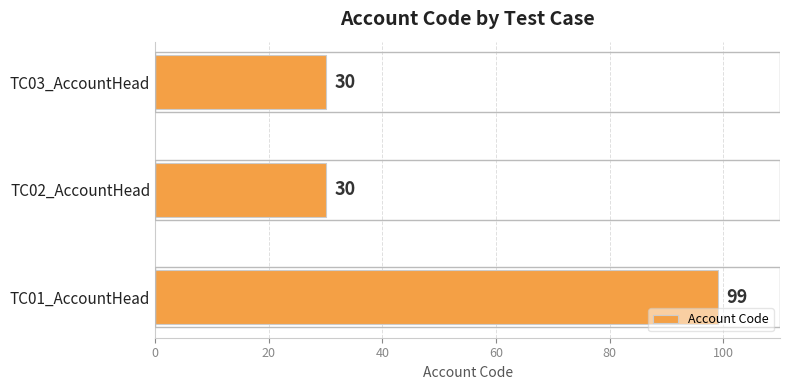

What is the ratio of the value at TC01_AccountHead to the value at TC02_AccountHead?

3.3